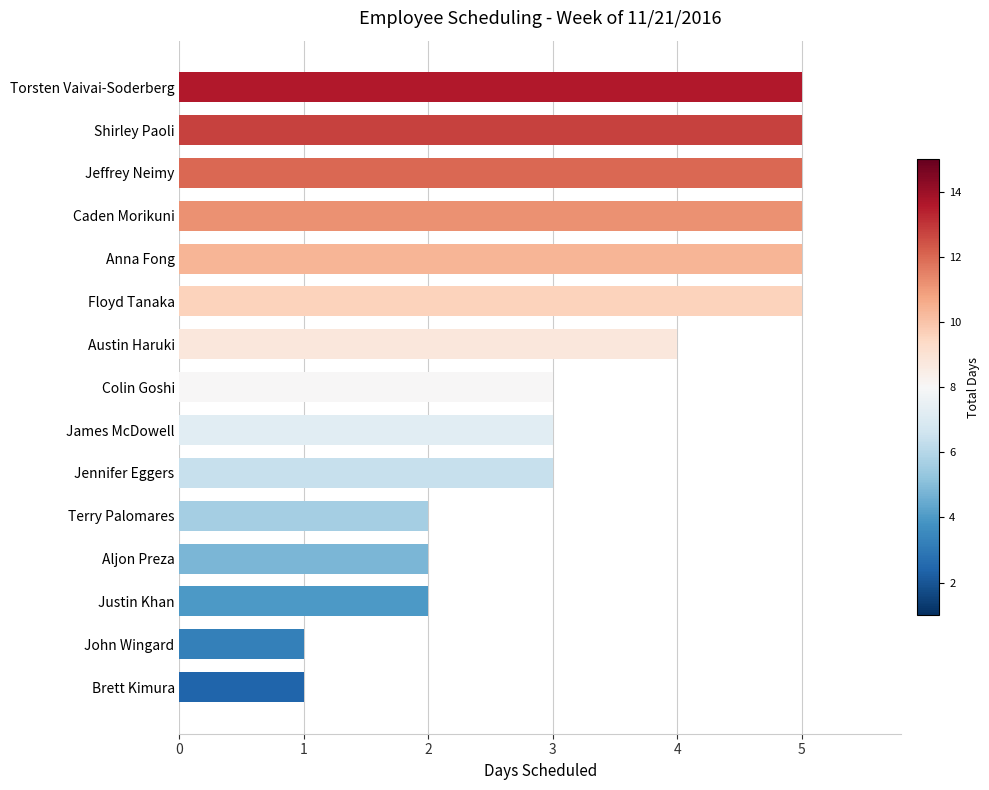

The chart shows a value of 9 at Floyd Tanaka. True or false?

False